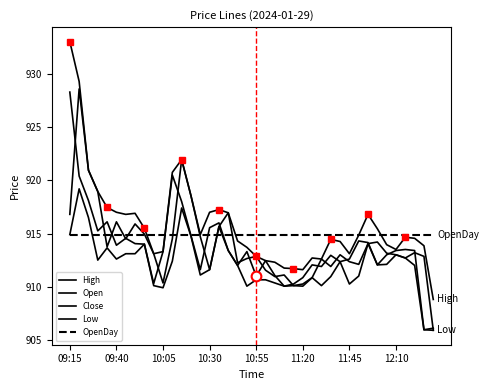

What is the sum of all Close values?

36546.8